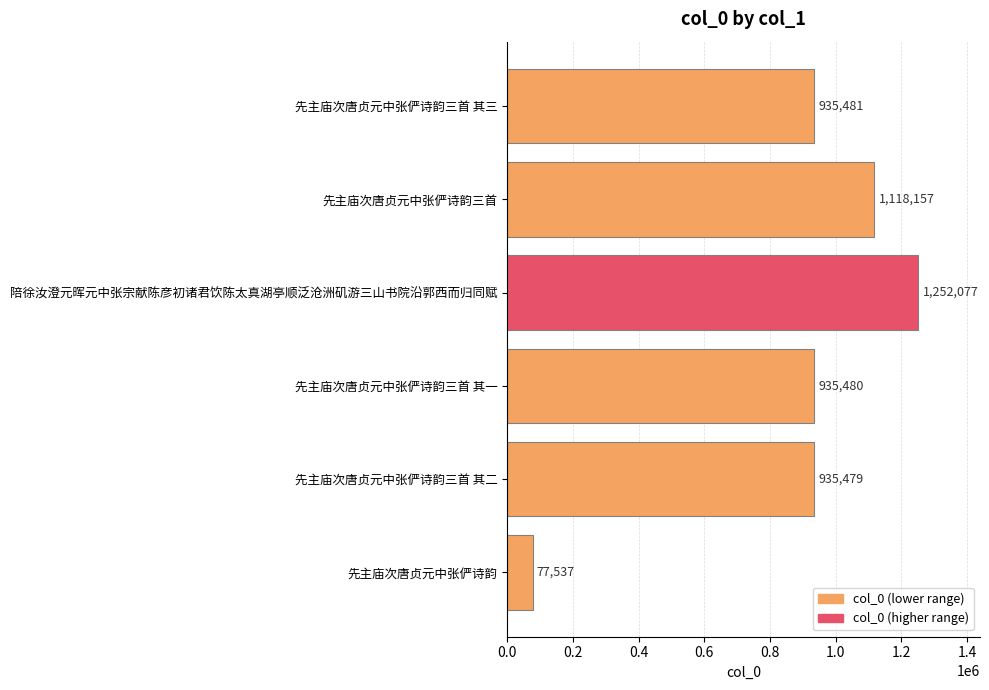

Reading top to bottom, list all the values displayed in this chart.

先主庙次唐贞元中张俨诗韵三首 其三=935481	先主庙次唐贞元中张俨诗韵三首=1118157	陪徐汝澄元晖元中张宗献陈彦初诸君饮陈太真湖亭顺泛沧洲矶游三山书院沿郭西而归同赋=1252077	先主庙次唐贞元中张俨诗韵三首 其一=935480	先主庙次唐贞元中张俨诗韵三首 其二=935479	先主庙次唐贞元中张俨诗韵=77537